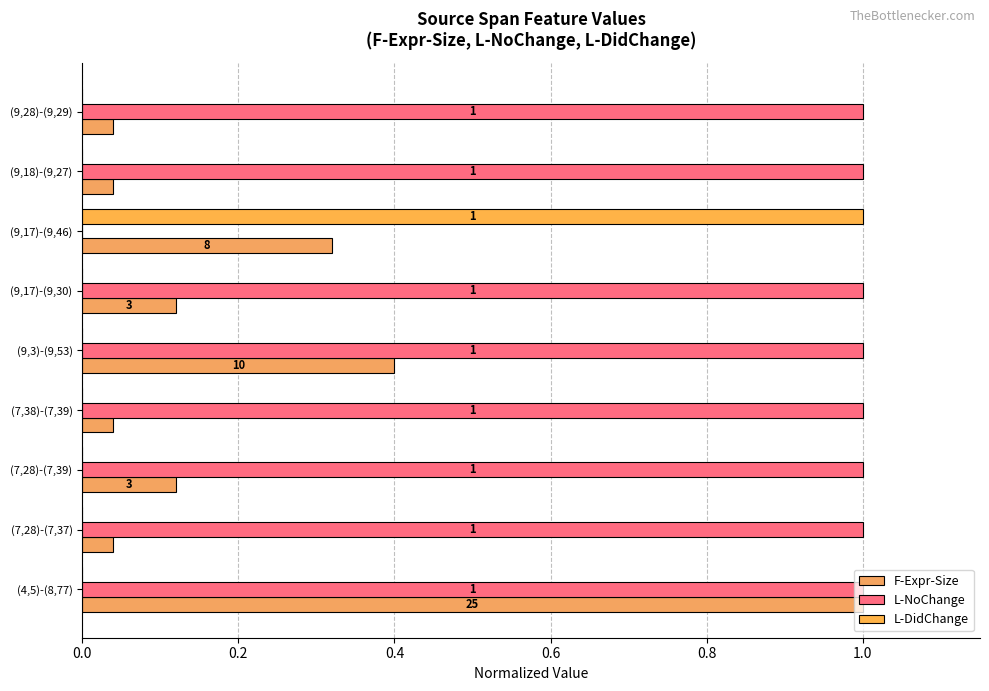

Count the number of data series in this chart.

3